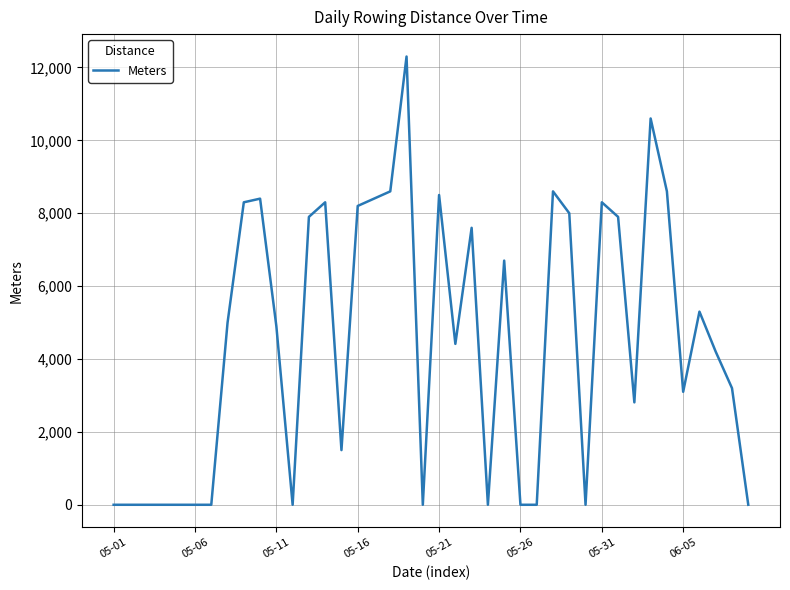

What is the difference between the maximum and minimum values?

12300